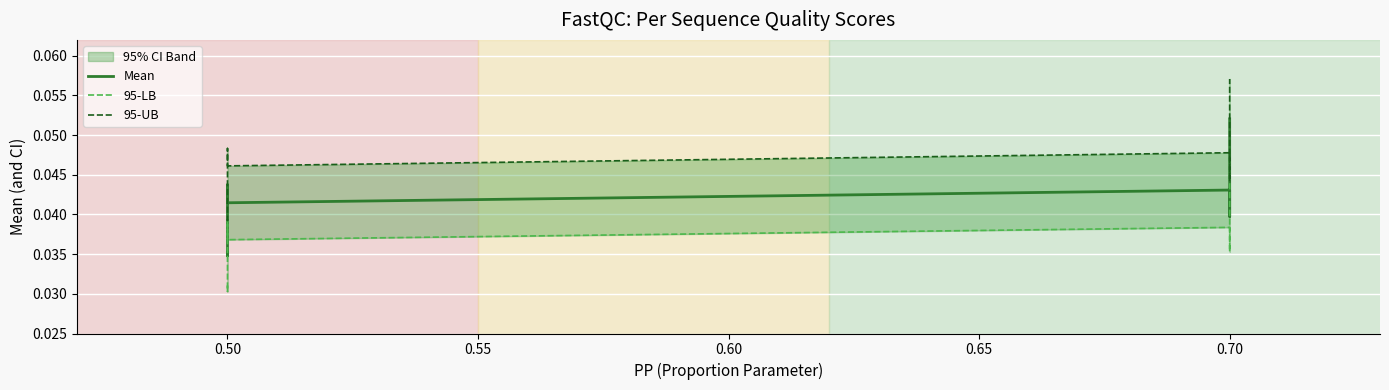

Which series has the largest range (max minus min)?

95-UB